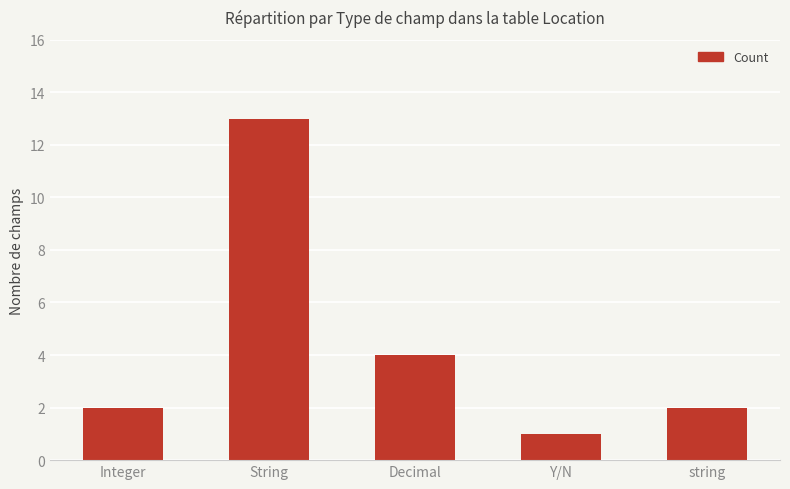

Where is the data nearest to the value 7?

Decimal